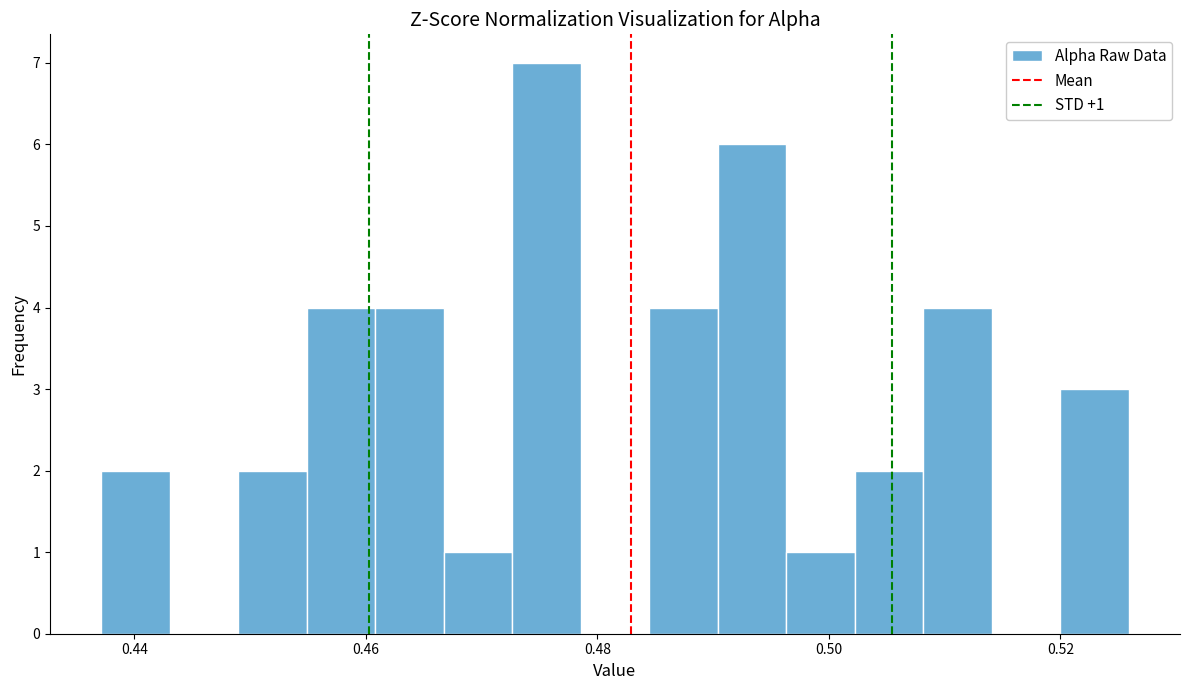

Around what value on the x-axis is the tallest bar? Give the approximate position of its centre, as read against the axis.

0.476